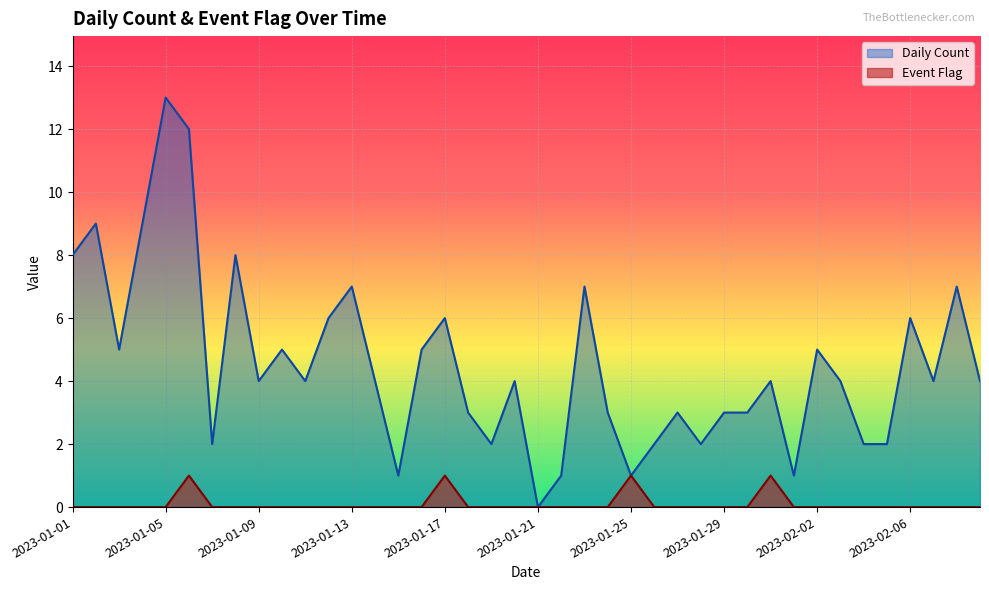

What is the difference between the maximum and minimum values in the Event Flag series?

1